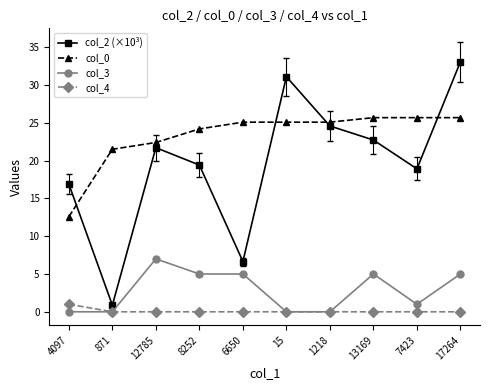

True or false: col_0 and col_3 intersect in this chart.

False